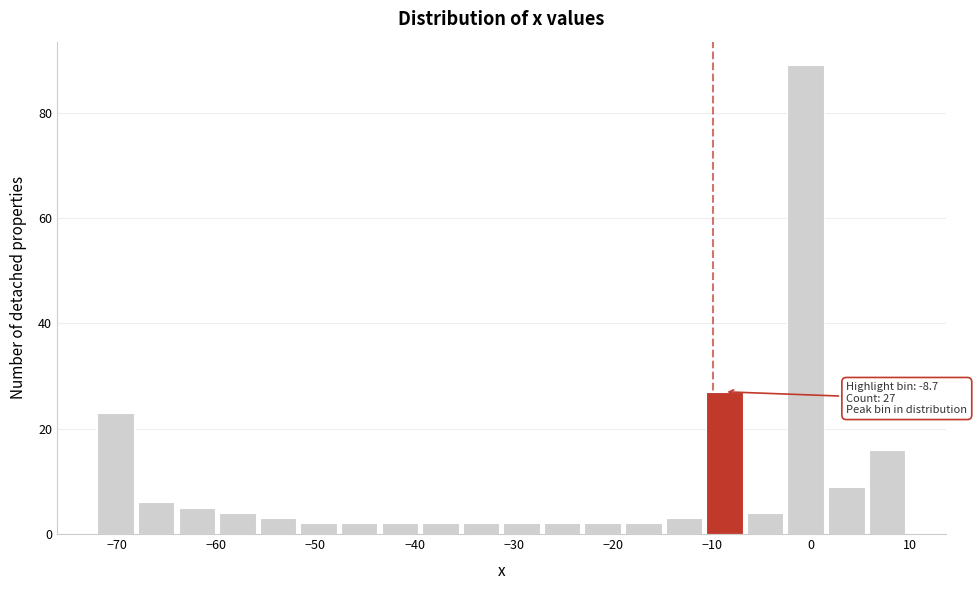

Over which range of the x-axis is the bar tallest?

-3 to 2